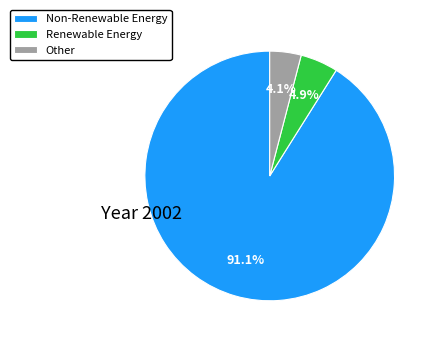

Rank the categories by value from lowest to highest.

Other, Renewable Energy, Non-Renewable Energy